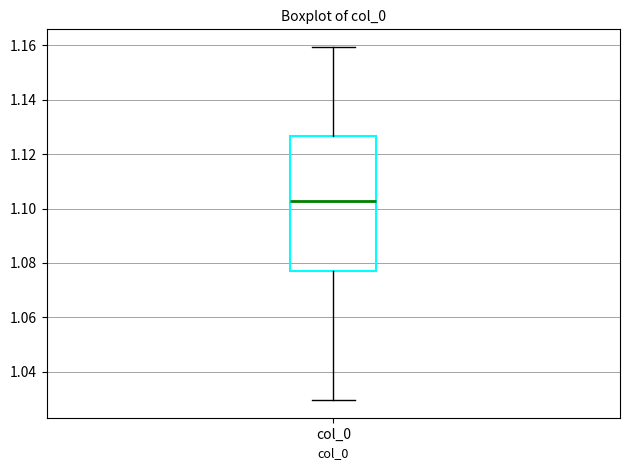

Read this box plot against the y-axis: the position of the median line, the range covered by the box, and the ends of both whiskers. The values are not printed on the chart, so give them approximately, as read against the axis.

median 1.102, box 1.076 to 1.126, whiskers 1.030 to 1.160